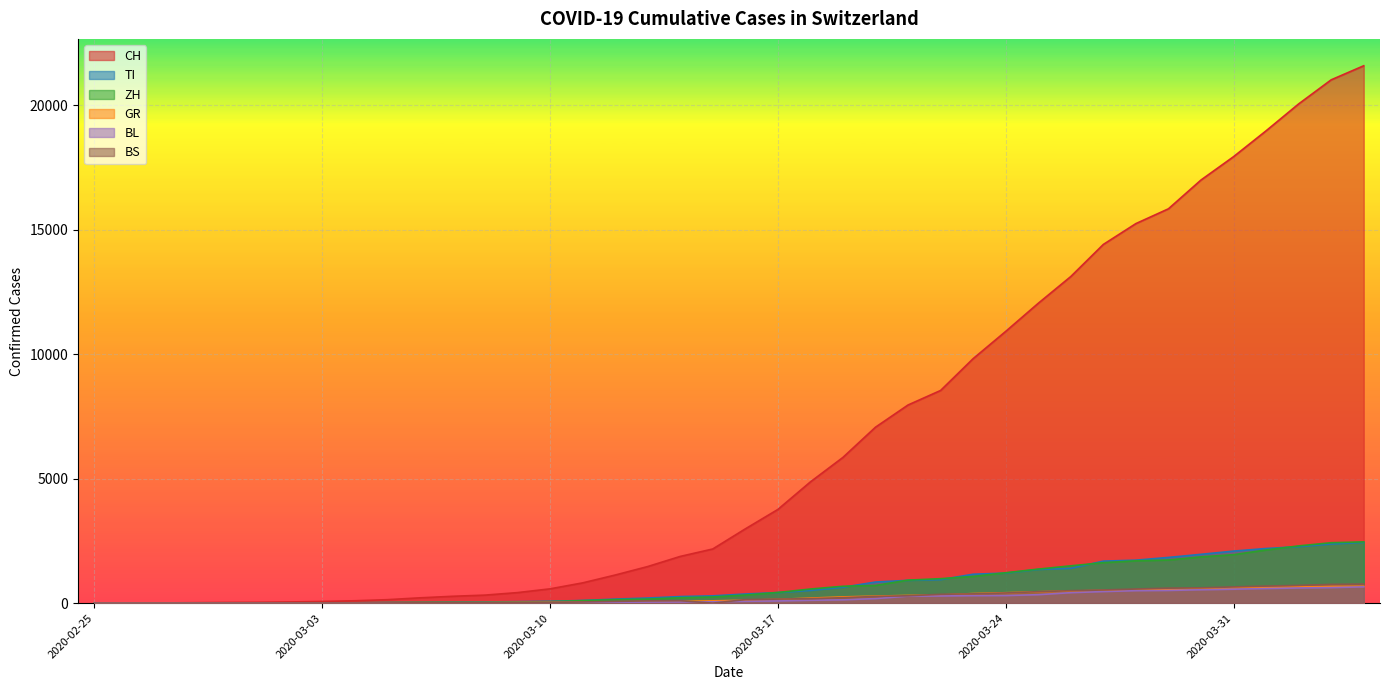

True or false: GR has more than 1 interior local peaks.

False